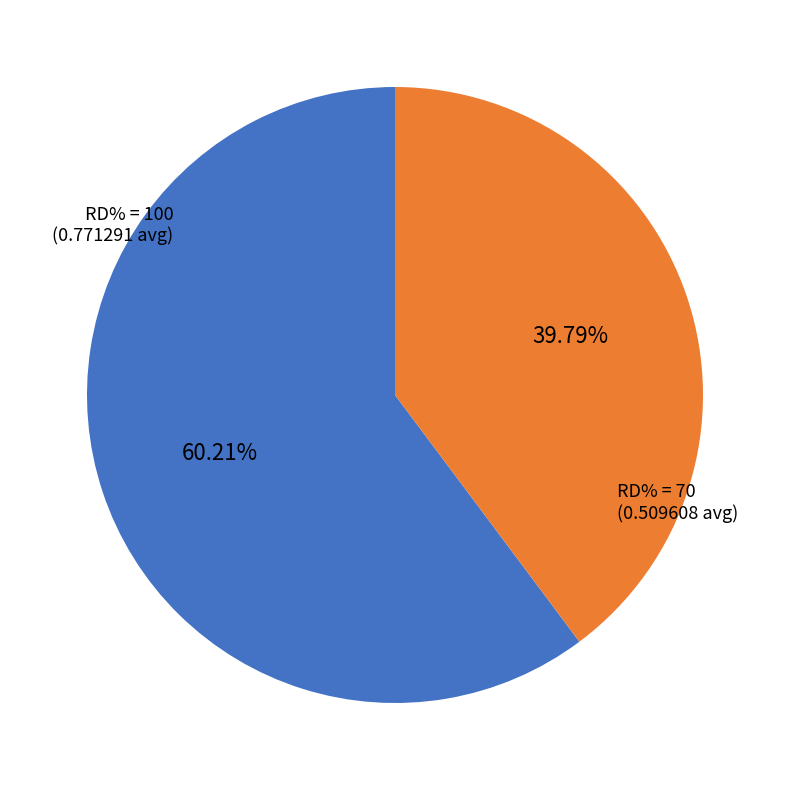

To the nearest percent, what is the average slice percentage?

50%